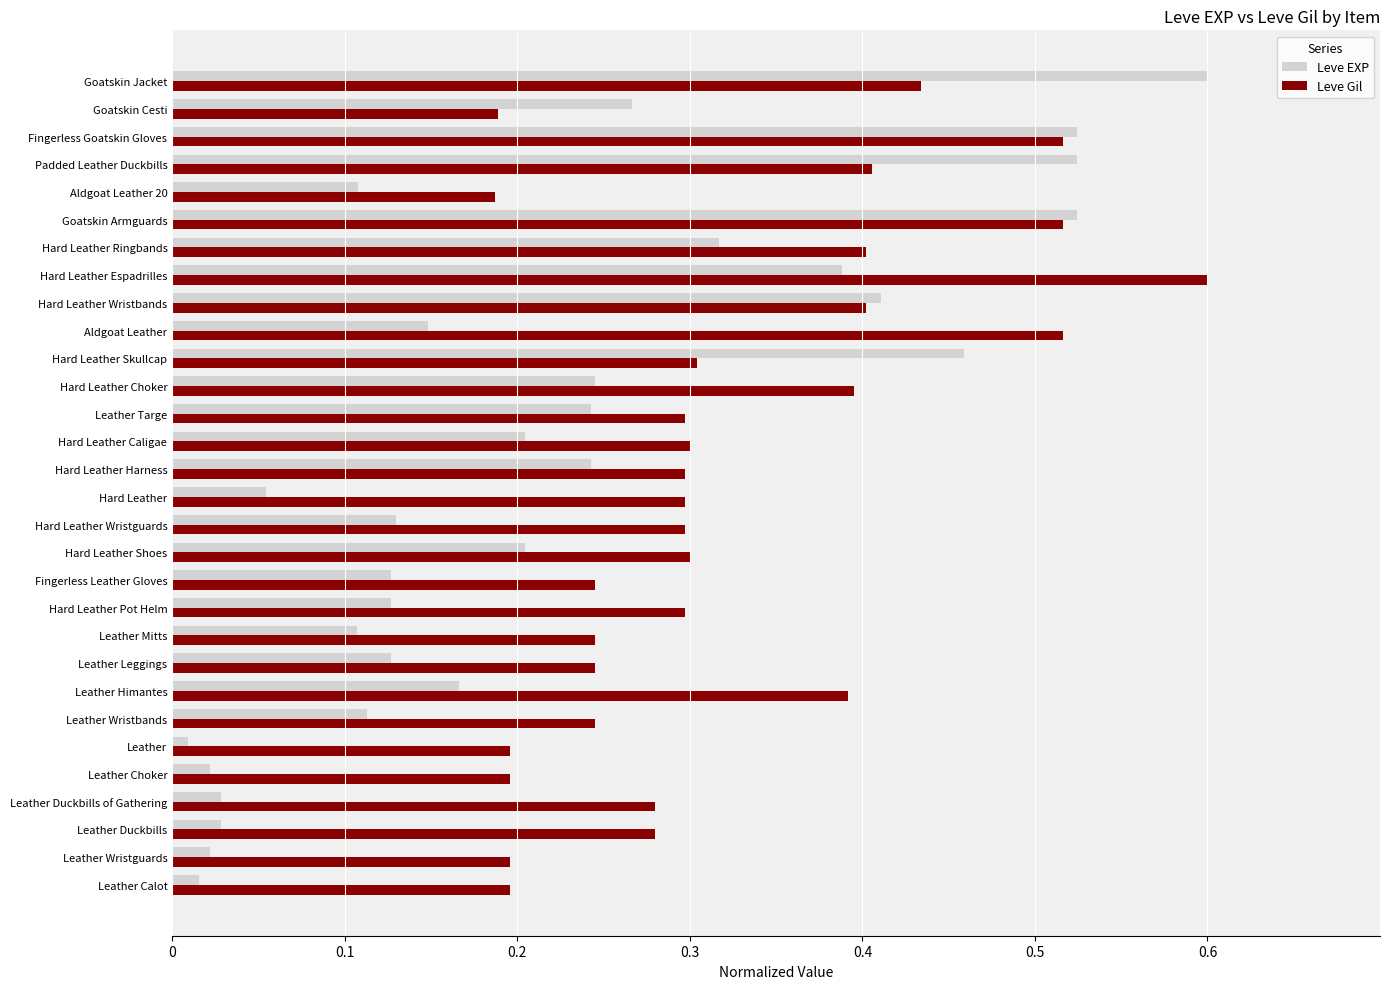

What value does the Leve EXP series have at Goatskin Jacket?

0.6